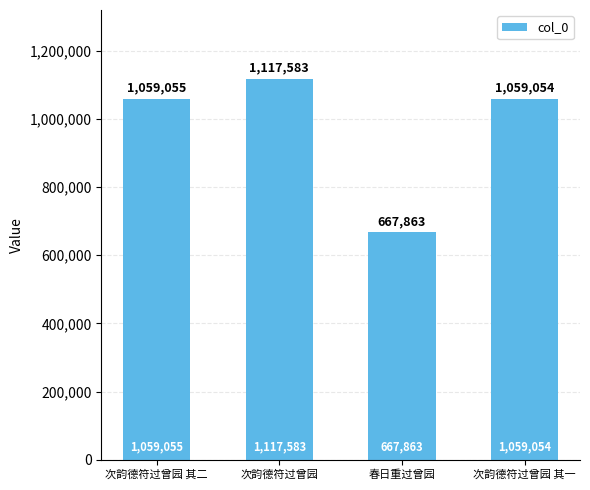

What position from the left is 次韵德符过曾园 其二?

1